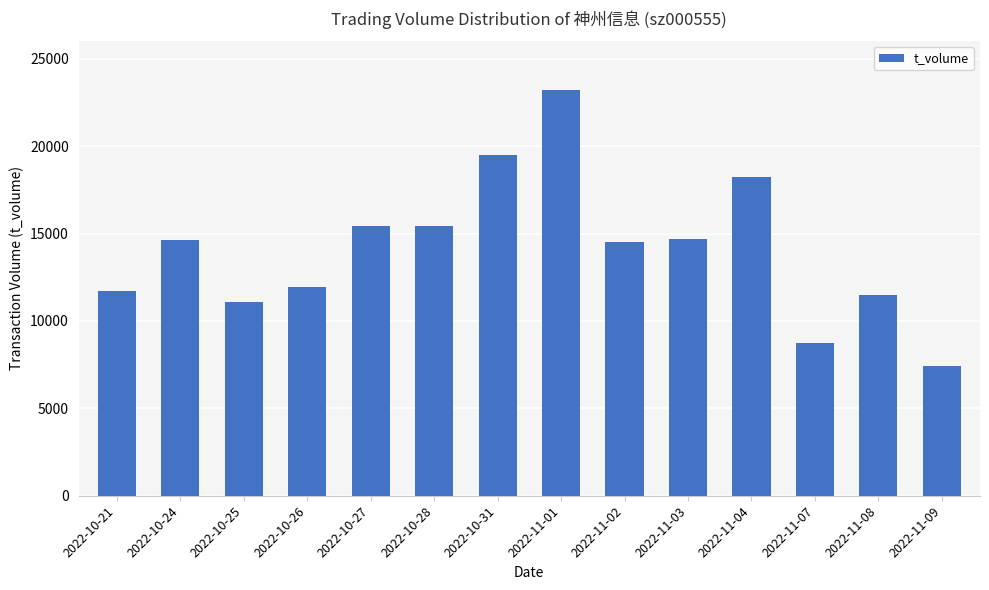

At which category does the chart reach its minimum across all series?

2022-11-09